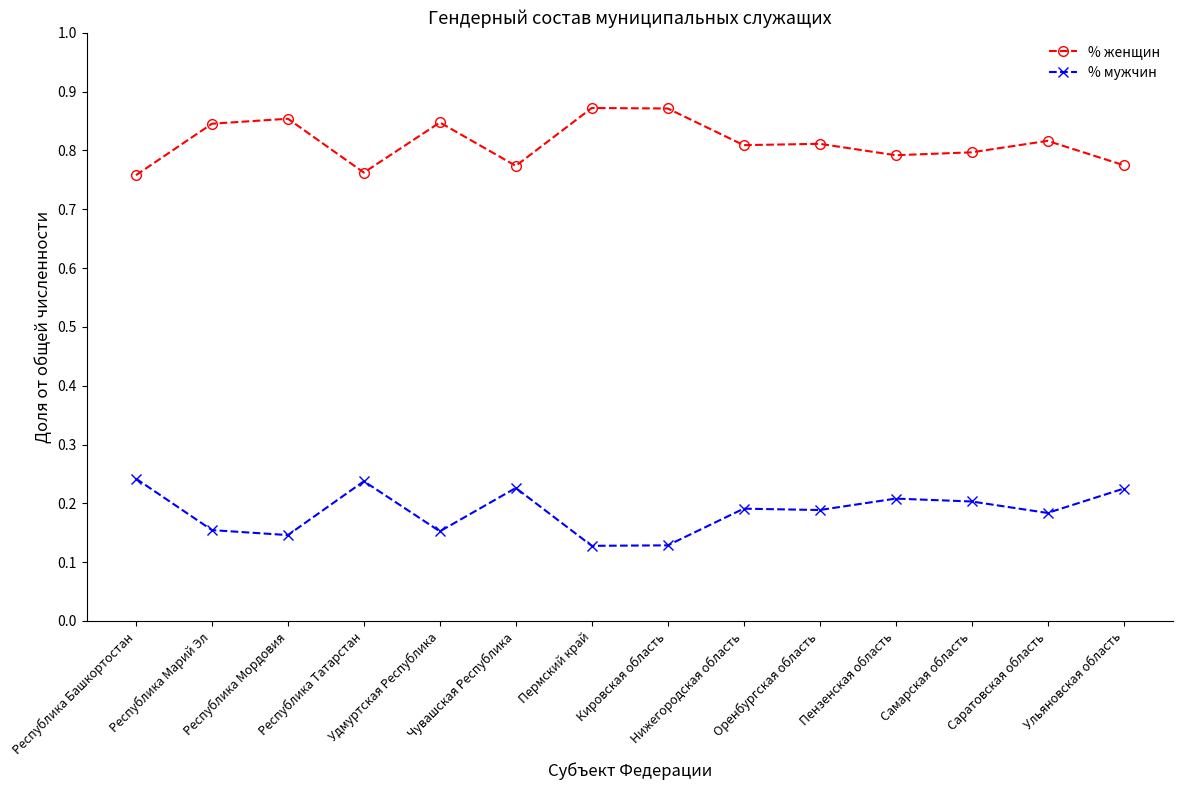

How many lines are shown in the chart?

2